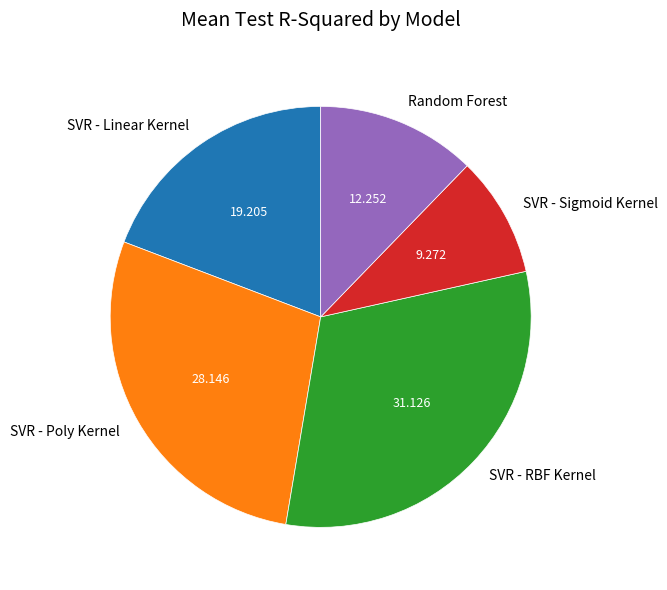

How many segments does this pie chart have?

5